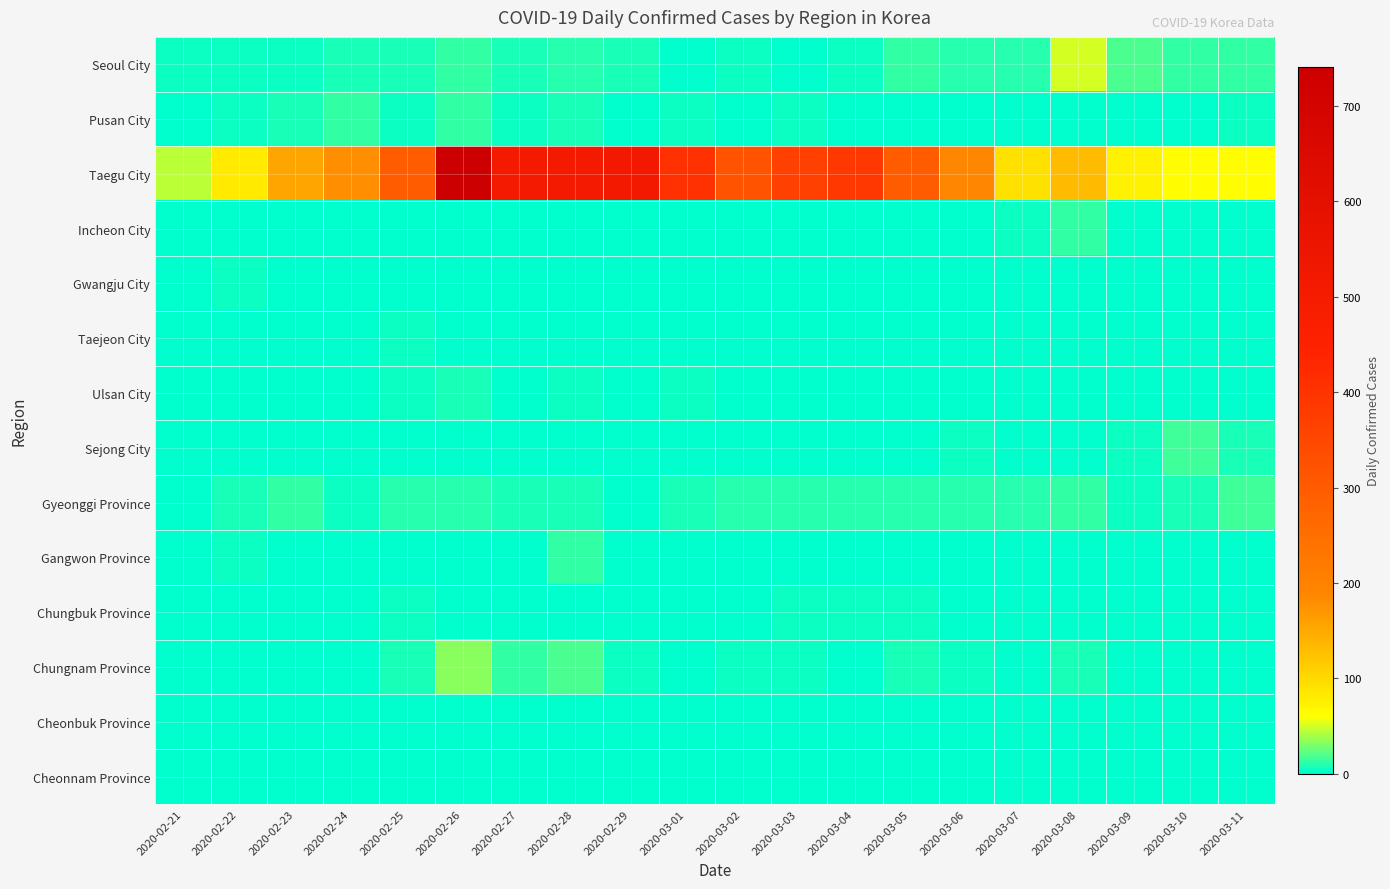

Which has a higher value, 2020-03-07 or 2020-03-04?

2020-03-07